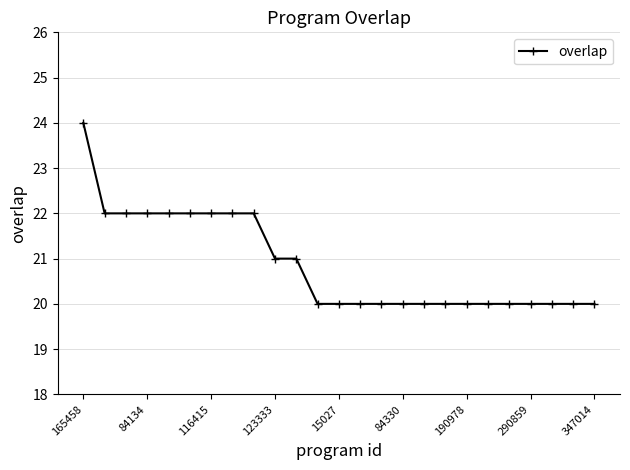

What is the sum of all values?

522